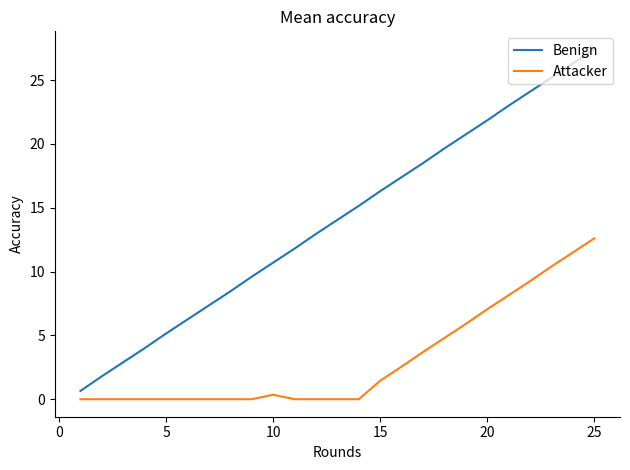

How many lines are shown in the chart?

2